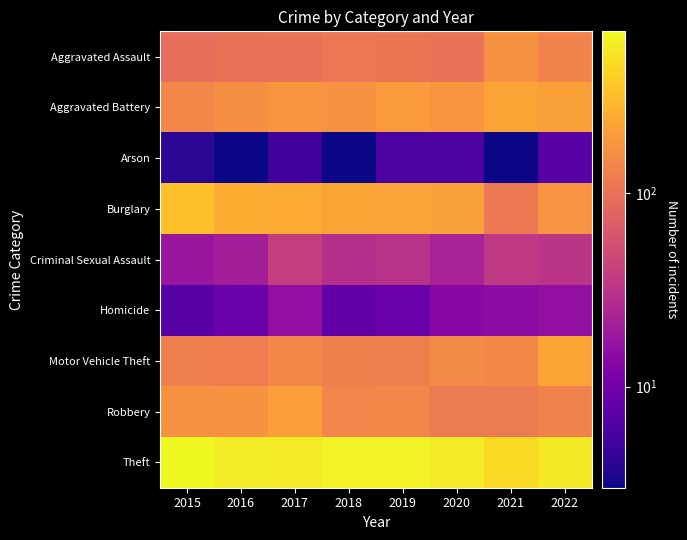

Reading right to left, transcribe all the data shown in this chart.

Aggravated Assault: 2022=135	2021=168	2020=101	2019=108	2018=109	2017=100	2016=99	2015=95
Aggravated Battery: 2022=211	2021=226	2020=183	2019=197	2018=173	2017=182	2016=161	2015=143
Arson: 2022=7	2021=3	2020=6	2019=6	2018=3	2017=5	2016=3	2015=4
Burglary: 2022=174	2021=115	2020=212	2019=215	2018=227	2017=244	2016=257	2015=329
Criminal Sexual Assault: 2022=33	2021=35	2020=23	2019=31	2018=29	2017=39	2016=21	2015=18
Homicide: 2022=16	2021=15	2020=14	2019=9	2018=8	2017=16	2016=9	2015=7
Motor Vehicle Theft: 2022=227	2021=145	2020=151	2019=125	2018=128	2017=143	2016=123	2015=126
Robbery: 2022=134	2021=118	2020=118	2019=143	2018=140	2017=208	2016=172	2015=168
Theft: 2022=559	2021=461	2020=577	2019=645	2018=647	2017=582	2016=591	2015=690